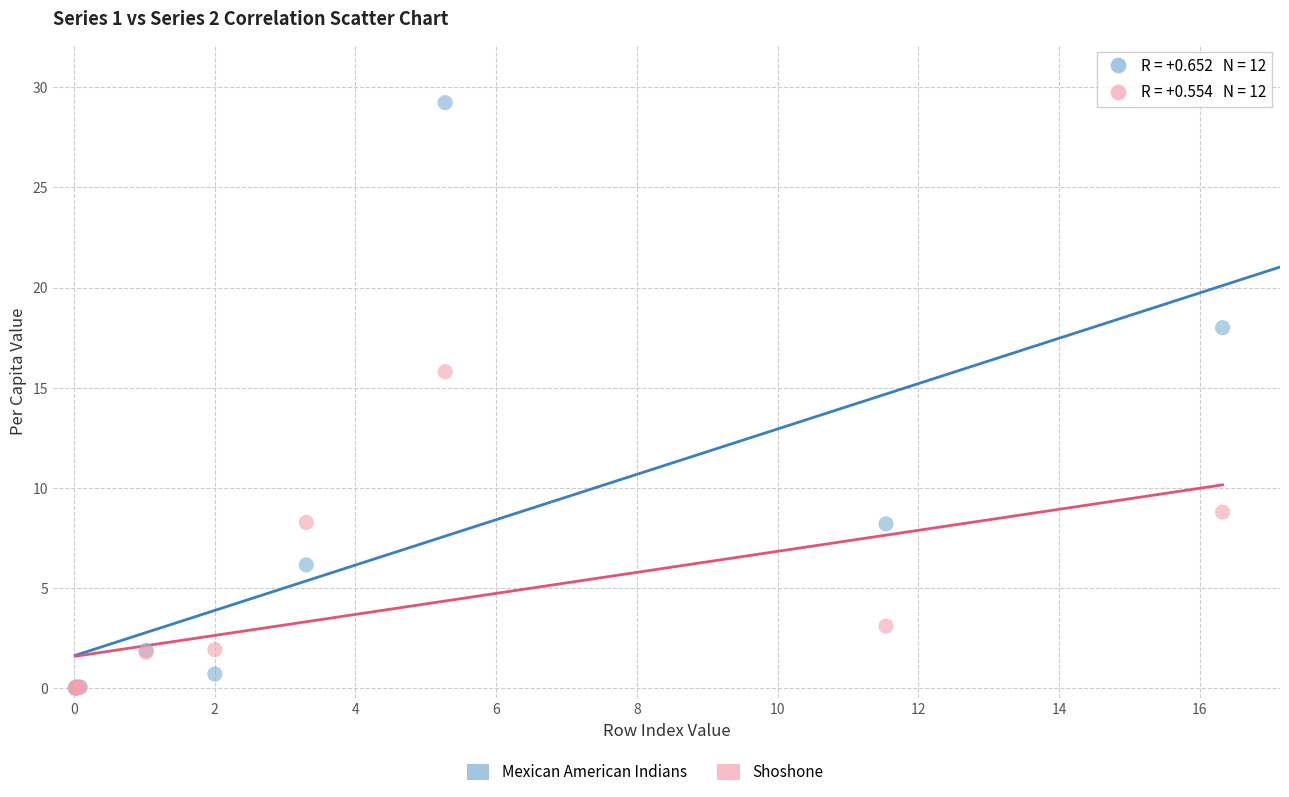

In the Shoshone series, what Y value is closest to 7?

8.3